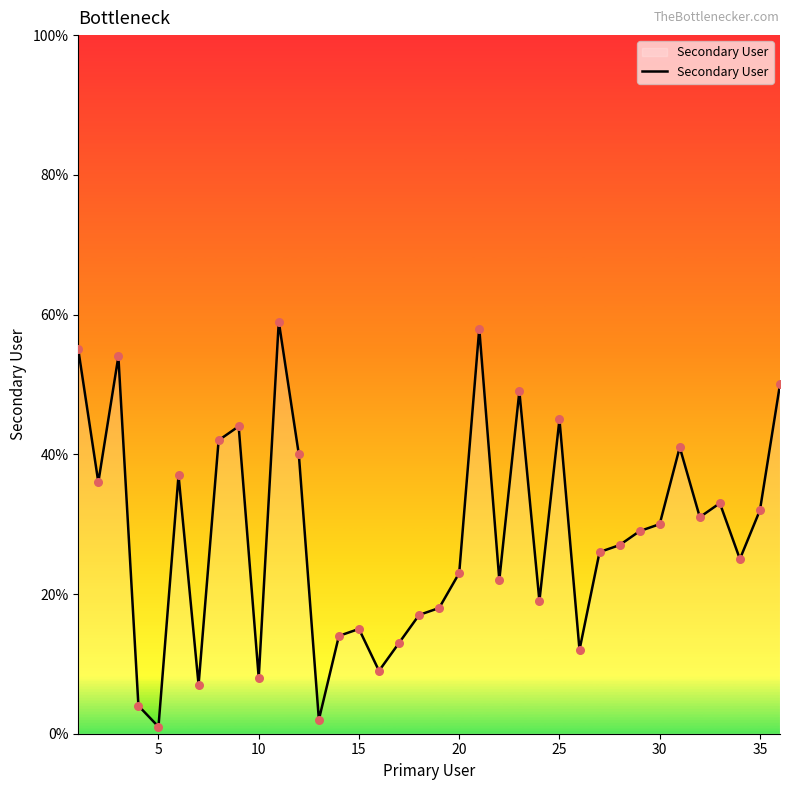

What is the difference between the maximum and minimum values?

58